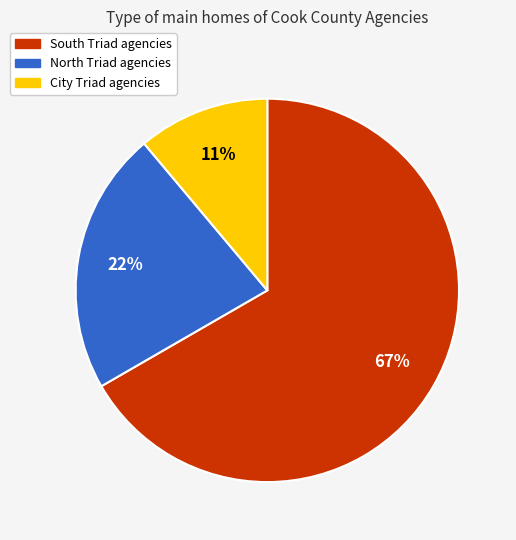

How many slices are in this pie chart?

3